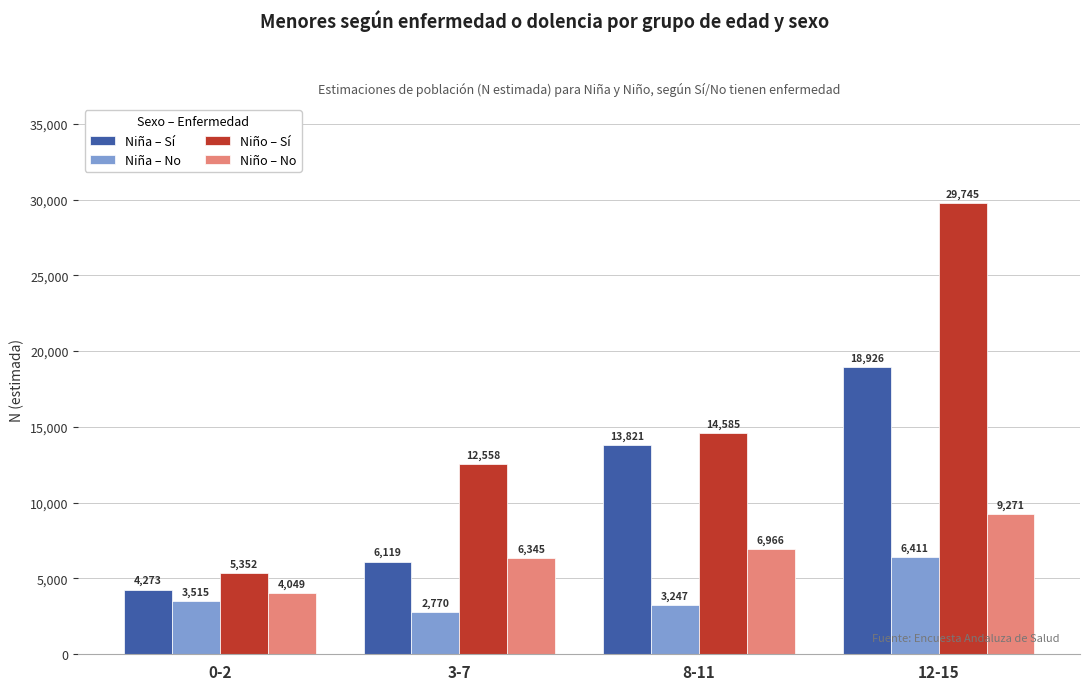

What is the value of the Niña – Sí bar at the 4th from the left?

18926